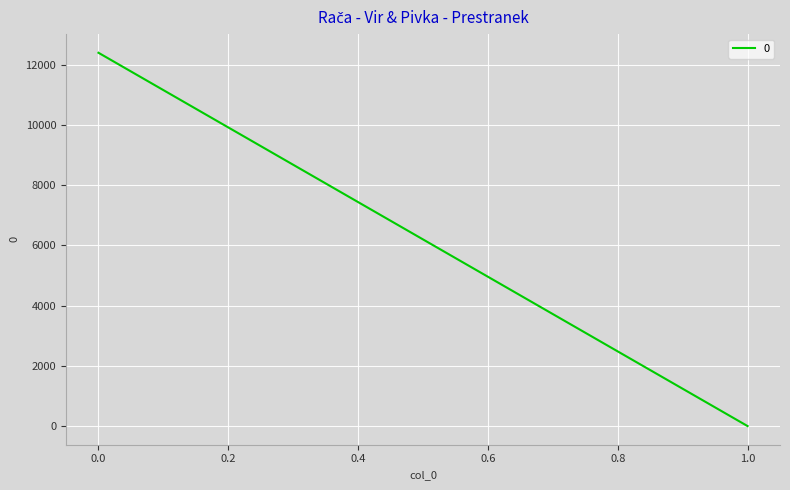

How many values are above zero?

1